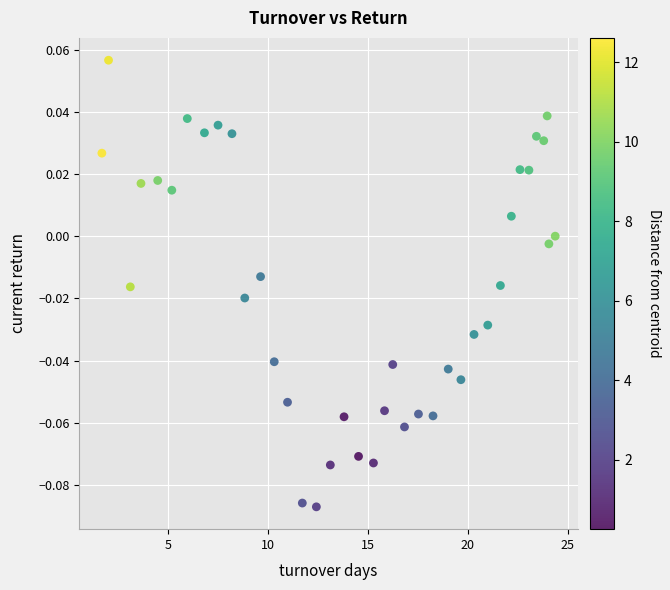

What is the range of X values (max minus min)?

22.7